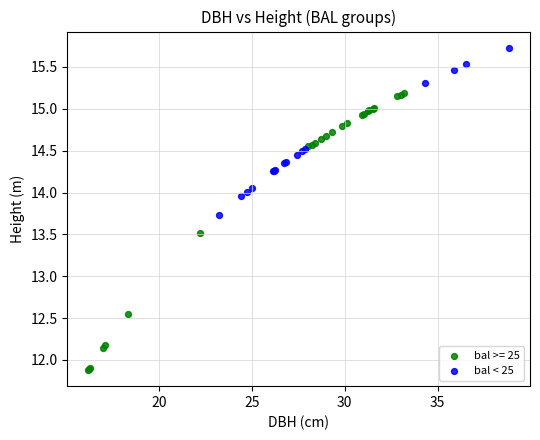

Which series contains the lowest Y value?

bal >= 25